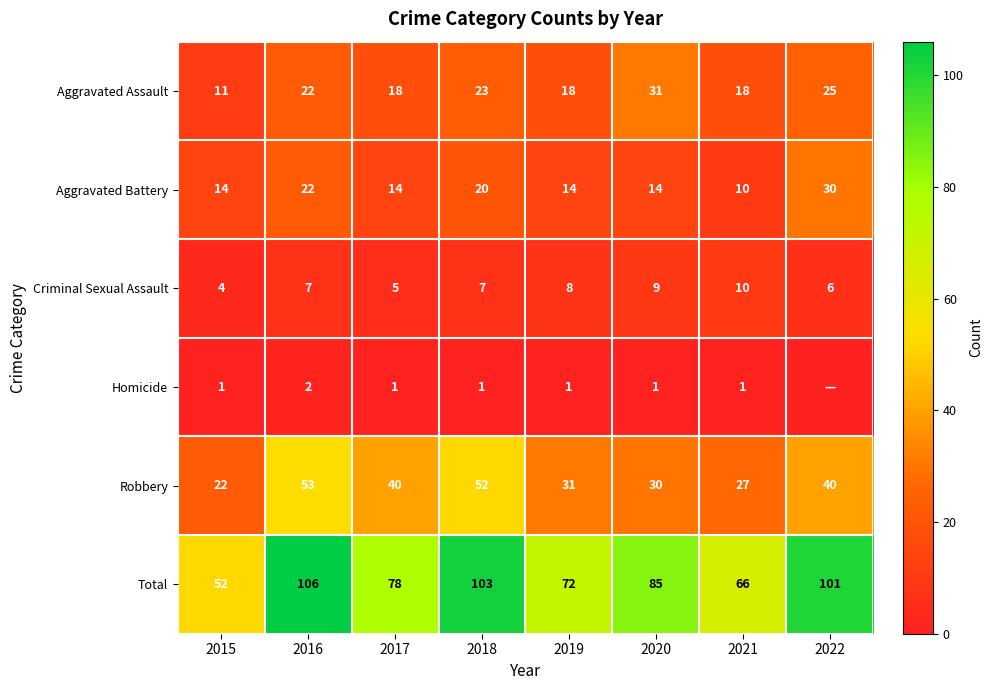

Is the value of Aggravated Assault at 2017 greater than the value of Total at 2016?

No